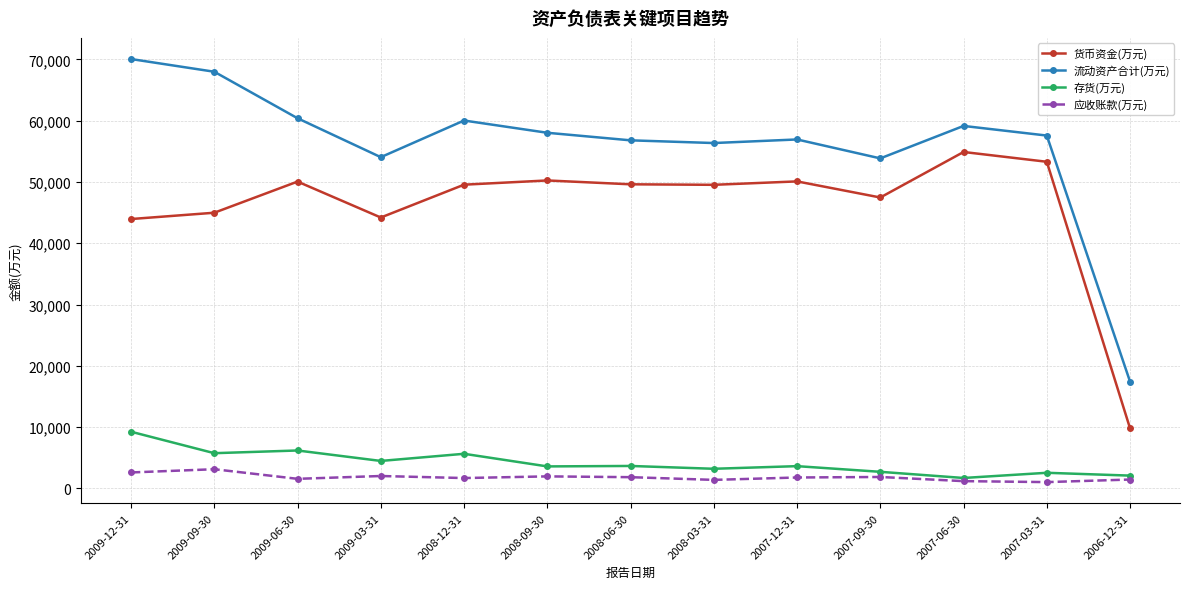

What is the value of the 应收账款(万元) point at the 7th from the left?

1823